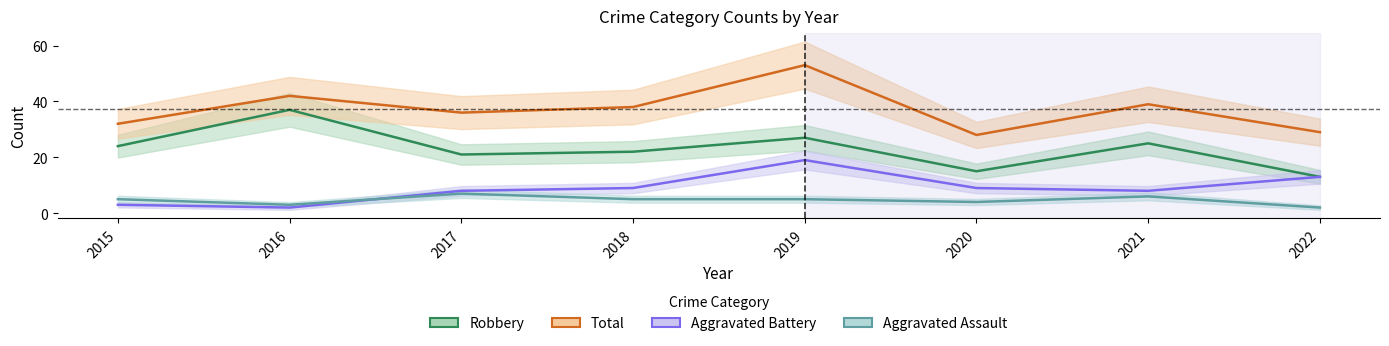

True or false: Aggravated Battery and Total cross at least once.

False